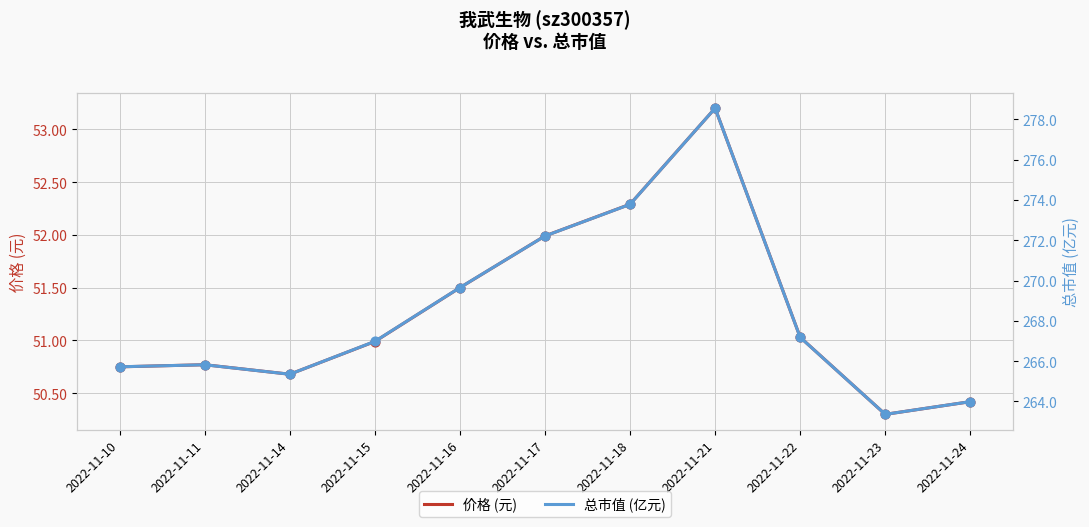

At how many categories does at least one series exceed 168?

11